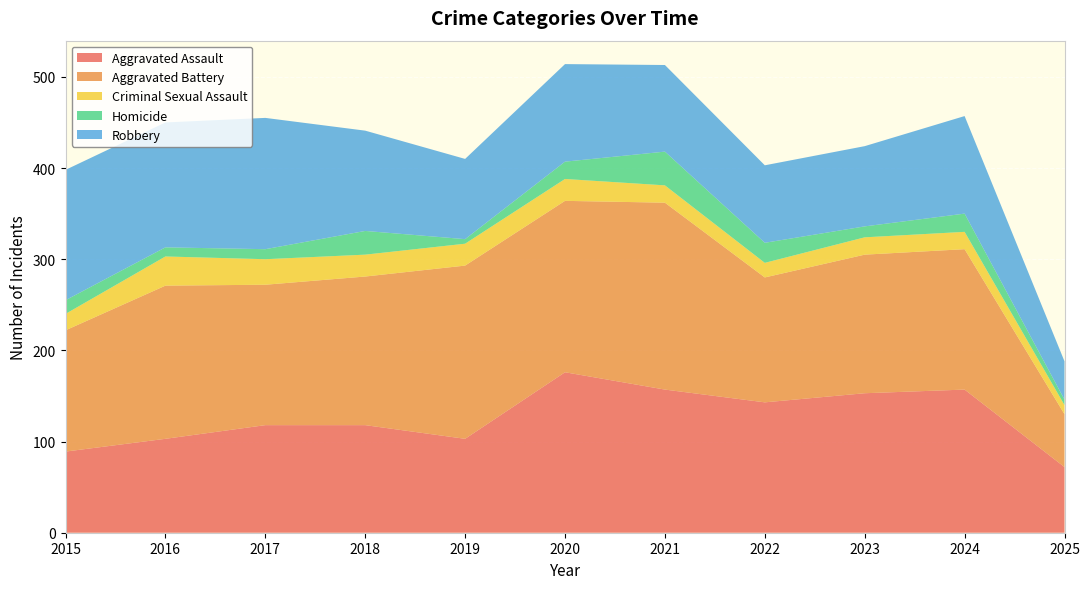

Reading left to right, list all the values displayed in this chart.

Aggravated Assault: 89	103	118	118	103	176	157	143	153	157	72
Aggravated Battery: 133	168	154	163	190	188	205	137	152	154	58
Criminal Sexual Assault: 18	32	28	24	24	24	19	16	19	19	10
Homicide: 15	10	11	26	5	19	37	22	12	20	6
Robbery: 143	137	144	110	88	107	95	85	88	107	42